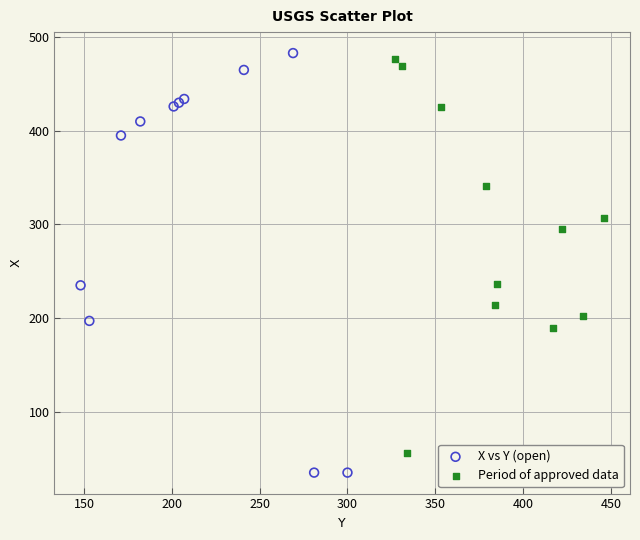

Which series reaches the minimum Y coordinate?

X vs Y (open)